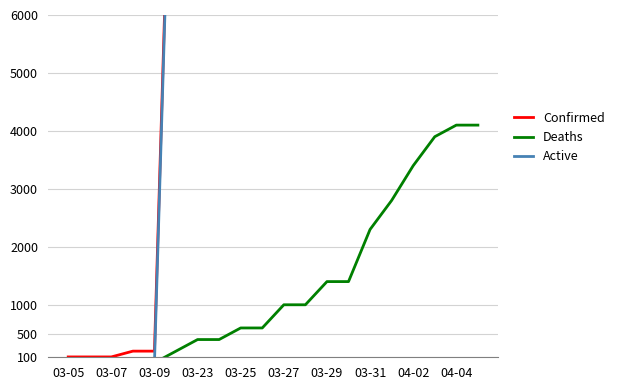

Does the chart have visible grid lines?

Yes